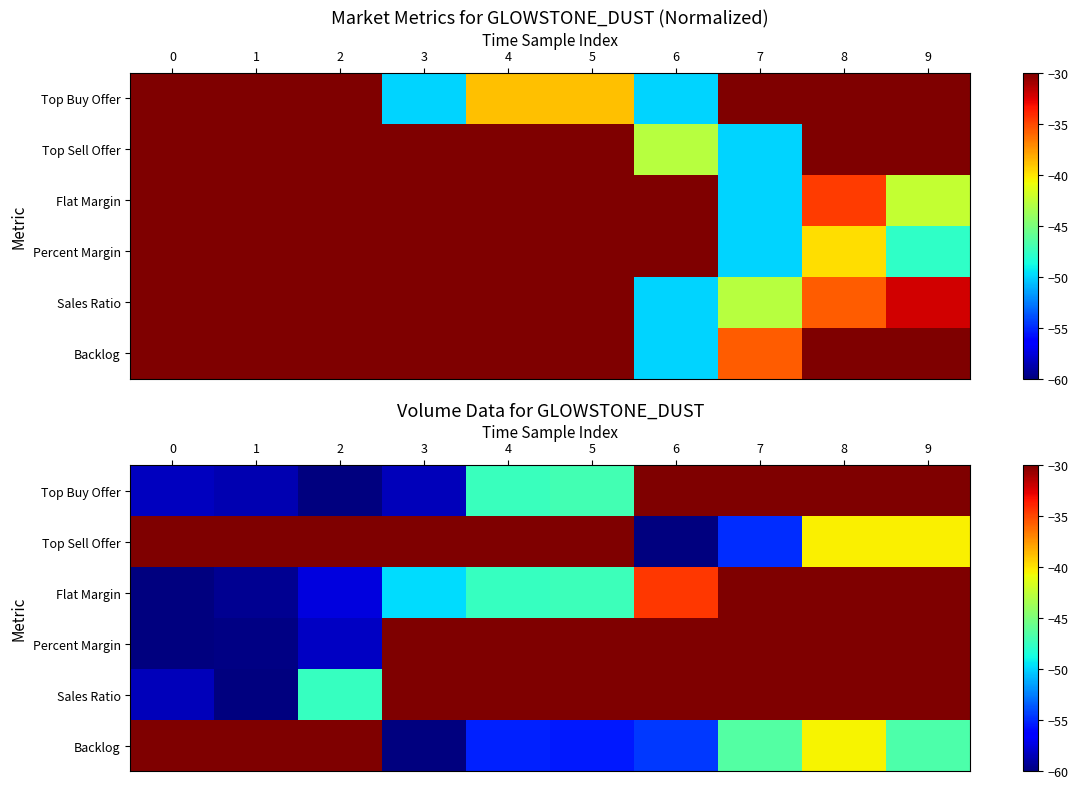

Count the number of data series in this chart.

6